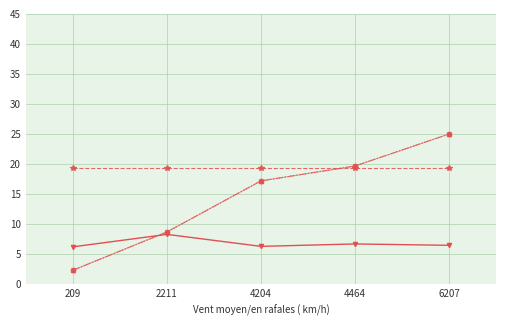

What is the spread (max minus min) of values at 6207?

18.5